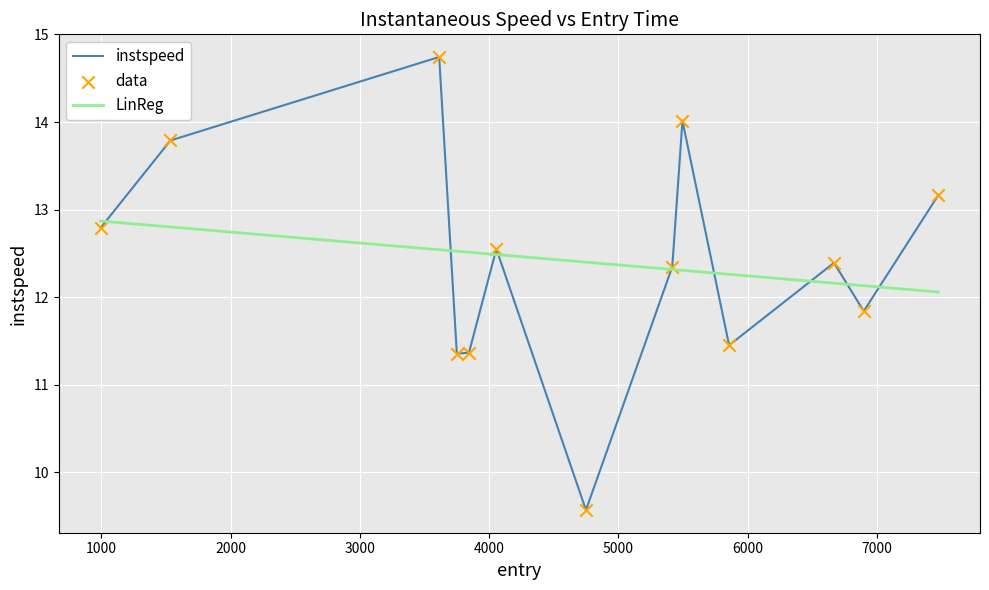

Which series has the largest range (max minus min)?

instspeed